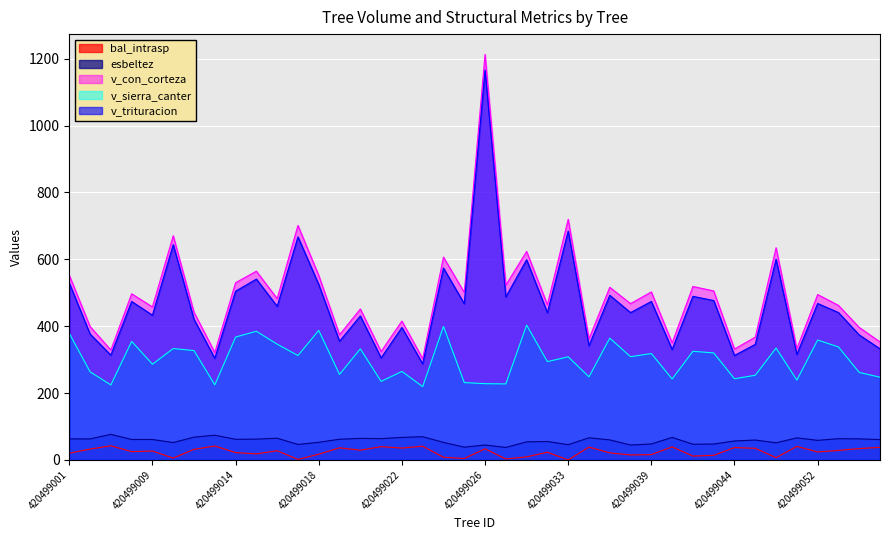

Reading left to right, what are all the values shown in this chart?

bal_intrasp: 420499001=20.1	420499004=32.4	420499006=42.2	420499008=24.8	420499009=26.6	420499010=5.5	420499011=31.6	420499013=41.6	420499014=22.0	420499015=18.1	420499016=27.5	420499017=1.5	420499018=17.0	420499019=36.2	420499020=29.2	420499021=39.8	420499022=35.4	420499023=41.1	420499024=8.0	420499025=4.2	420499026=33.2	420499027=2.9	420499029=9.2	420499030=22.9	420499033=0.0	420499034=38.4	420499035=21.0	420499037=14.8	420499039=15.9	420499040=39.1	420499042=11.5	420499043=13.7	420499044=36.9	420499045=34.7	420499048=6.8	420499049=40.4	420499052=23.9	420499053=28.3	420499054=33.9	420499056=37.7
esbeltez: 420499001=62.9	420499004=62.7	420499006=76.4	420499008=61.1	420499009=61.0	420499010=51.9	420499011=68.0	420499013=73.9	420499014=61.6	420499015=62.2	420499016=64.9	420499017=46.2	420499018=52.6	420499019=61.9	420499020=64.3	420499021=63.7	420499022=67.3	420499023=69.4	420499024=52.4	420499025=38.2	420499026=44.6	420499027=37.3	420499029=54.0	420499030=55.1	420499033=45.6	420499034=66.1	420499035=59.8	420499037=44.5	420499039=47.7	420499040=67.3	420499042=46.9	420499043=47.5	420499044=56.6	420499045=59.5	420499048=51.1	420499049=66.0	420499052=58.5	420499053=63.5	420499054=63.0	420499056=60.8
v_con_corteza: 420499001=552.3	420499004=398.9	420499006=328.6	420499008=496.9	420499009=457.5	420499010=670.5	420499011=441.5	420499013=321.4	420499014=530.0	420499015=564.5	420499016=482.4	420499017=701.3	420499018=551.7	420499019=374.2	420499020=451.4	420499021=324.2	420499022=415.4	420499023=302.8	420499024=606.6	420499025=500.9	420499026=1212.8	420499027=522.8	420499029=623.5	420499030=464.2	420499033=719.5	420499034=362.0	420499035=516.2	420499037=467.4	420499039=502.4	420499040=350.0	420499042=518.7	420499043=505.3	420499044=331.6	420499045=367.2	420499048=634.5	420499049=332.6	420499052=494.5	420499053=462.2	420499054=396.1	420499056=353.0
v_sierra_canter: 420499001=378.4	420499004=263.5	420499006=224.2	420499008=354.5	420499009=286.2	420499010=333.0	420499011=327.0	420499013=224.4	420499014=367.5	420499015=384.8	420499016=346.2	420499017=312.2	420499018=387.4	420499019=255.7	420499020=332.1	420499021=234.9	420499022=264.7	420499023=219.2	420499024=399.3	420499025=231.3	420499026=228.1	420499027=227.3	420499029=403.1	420499030=294.0	420499033=308.4	420499034=248.4	420499035=364.1	420499037=308.7	420499039=318.1	420499040=242.2	420499042=324.9	420499043=320.0	420499044=242.7	420499045=253.3	420499048=334.6	420499049=238.7	420499052=358.6	420499053=337.9	420499054=261.7	420499056=247.4
v_trituracion: 420499001=529.1	420499004=376.5	420499006=313.4	420499008=473.8	420499009=432.8	420499010=643.7	420499011=420.4	420499013=304.0	420499014=504.6	420499015=540.8	420499016=459.4	420499017=667.0	420499018=524.7	420499019=354.9	420499020=430.5	420499021=305.2	420499022=396.1	420499023=287.2	420499024=573.9	420499025=467.2	420499026=1165.9	420499027=487.7	420499029=598.6	420499030=440.2	420499033=684.3	420499034=341.6	420499035=492.3	420499037=440.6	420499039=473.8	420499040=330.3	420499042=489.2	420499043=476.6	420499044=312.4	420499045=345.7	420499048=600.3	420499049=315.4	420499052=467.9	420499053=440.8	420499054=373.8	420499056=332.3